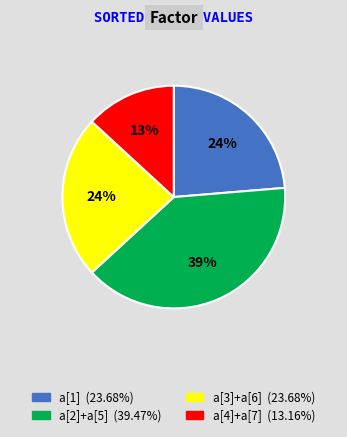

Does any single category account for the majority?

No